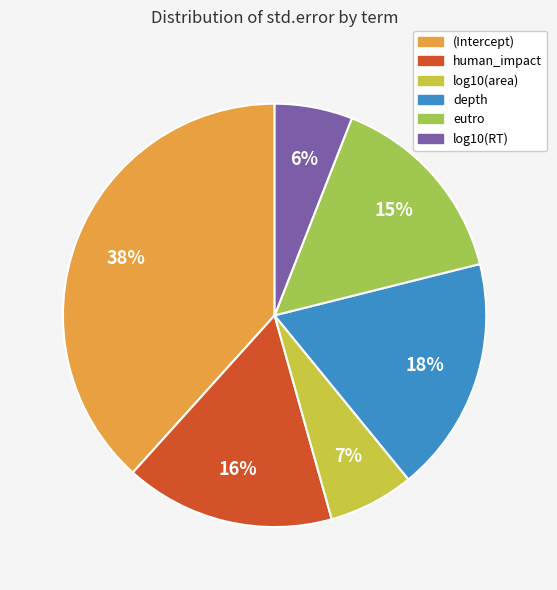

How many slices are in this pie chart?

6